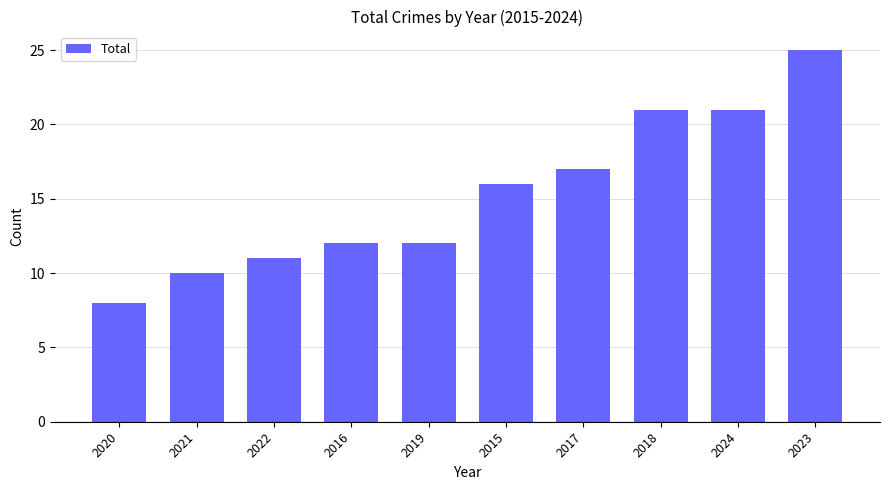

What is the label of the 6th bar from the left?

2015